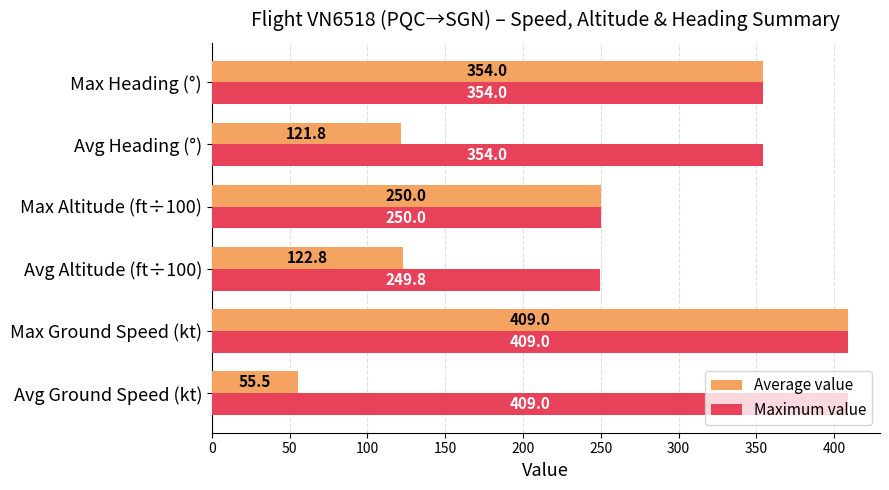

What is the sum of all Average value values?

1313.1